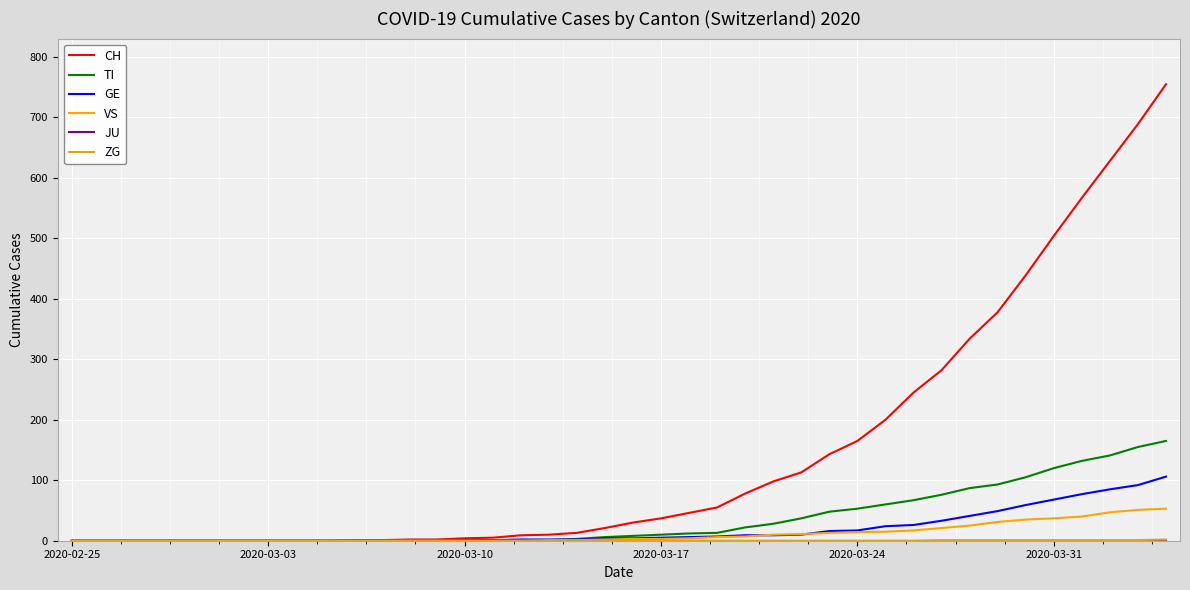

What is the maximum value shown in the chart?

755